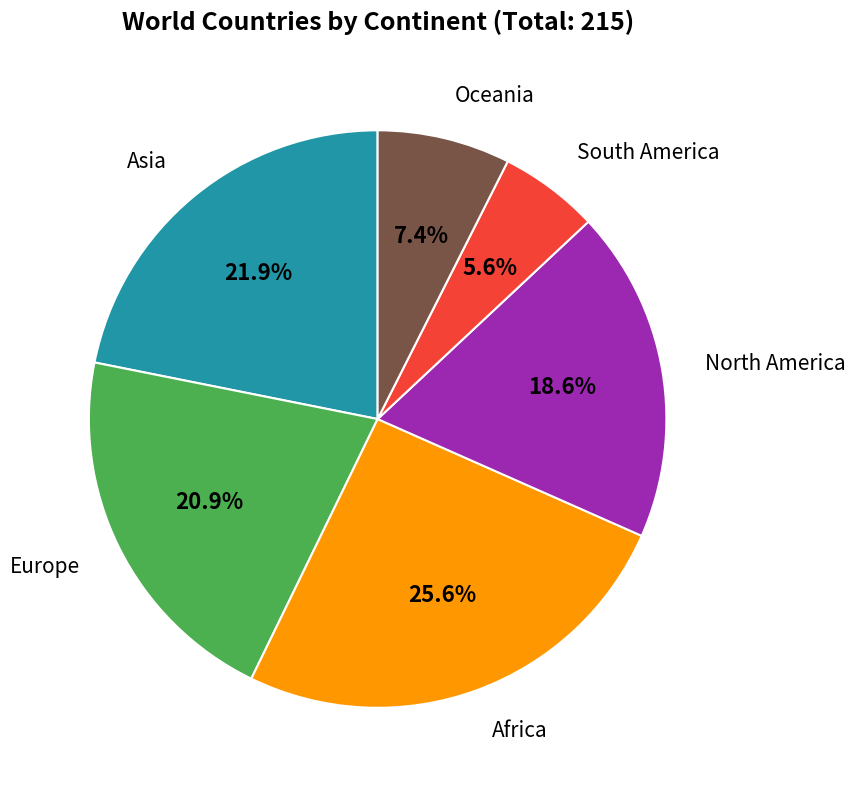

True or false: North America accounts for 9% of the total.

False